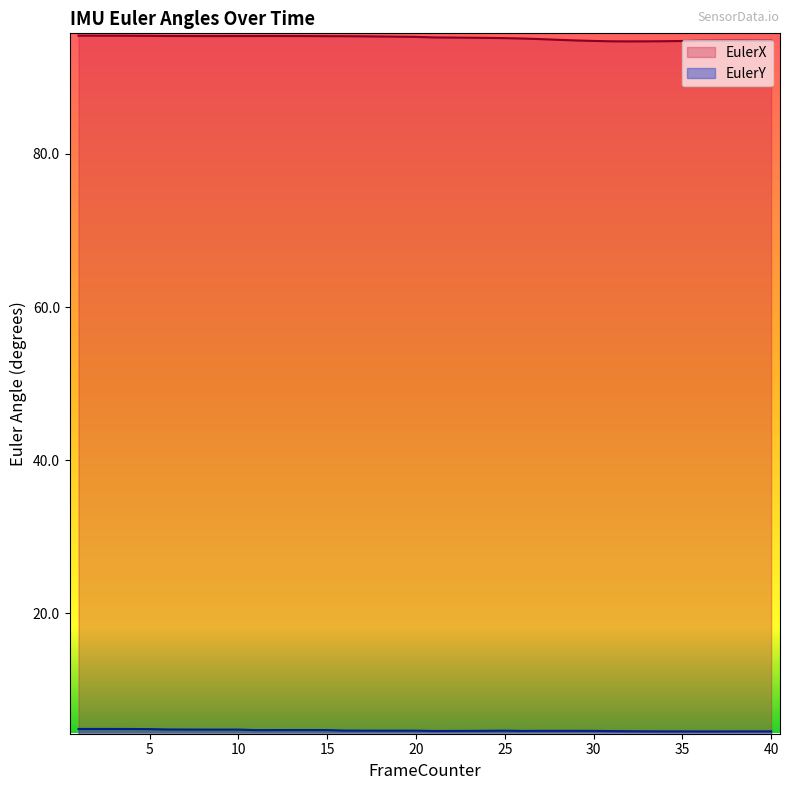

Is it true that EulerX equals 95.4 at 8?

True